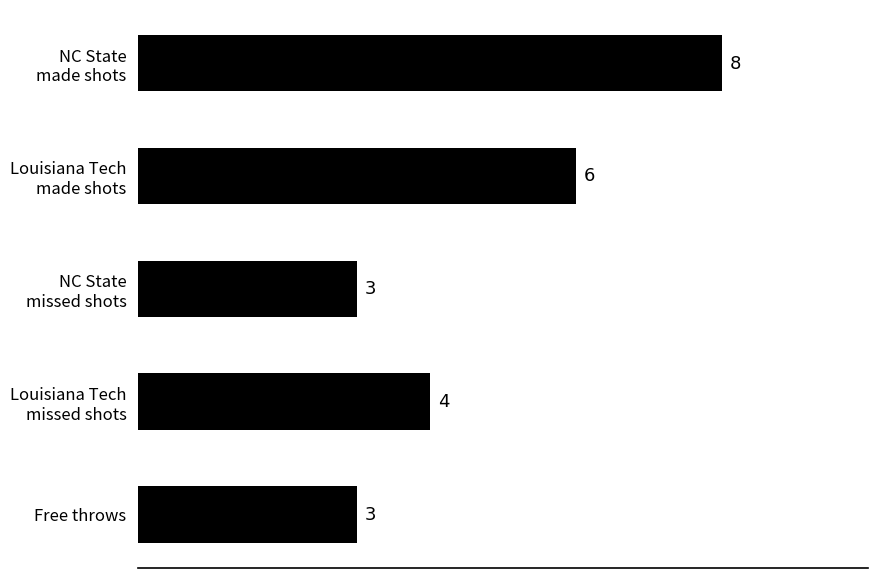

What is the smallest value displayed?

3